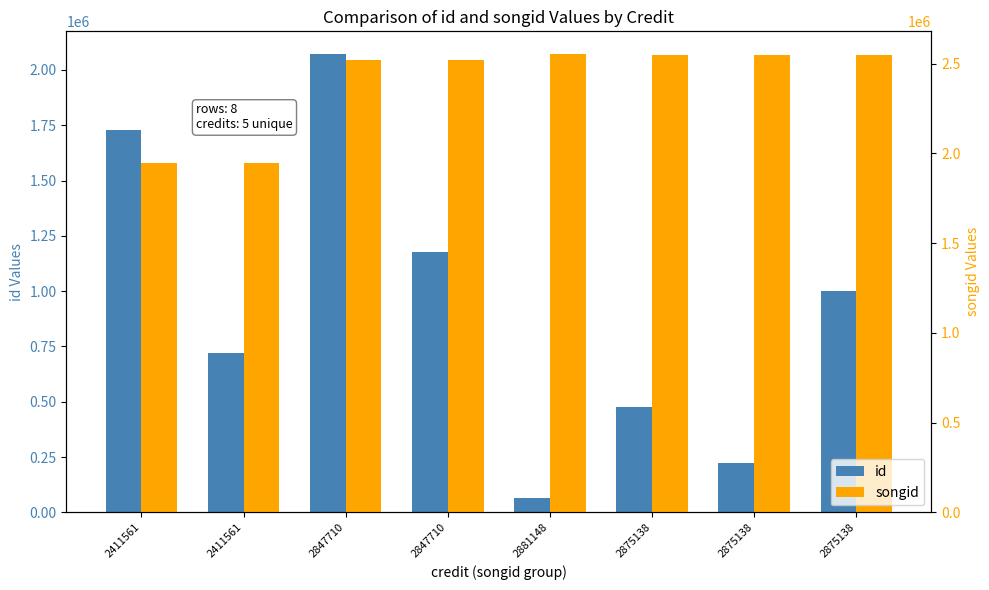

Which category has the highest value in the id series?

2847710